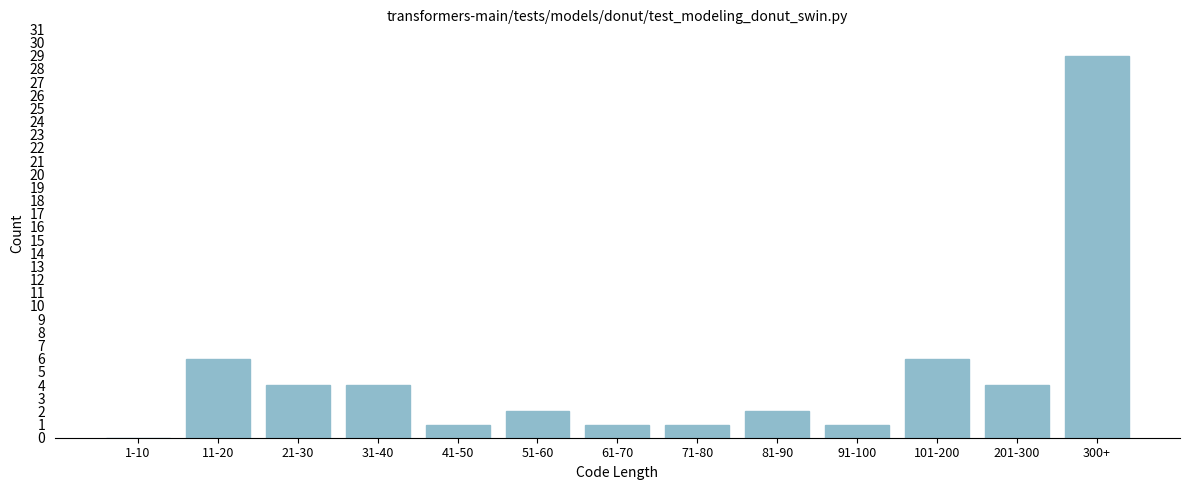

Reading right to left, what are all the values shown in this chart?

300+=29	201-300=4	101-200=6	91-100=1	81-90=2	71-80=1	61-70=1	51-60=2	41-50=1	31-40=4	21-30=4	11-20=6	1-10=0